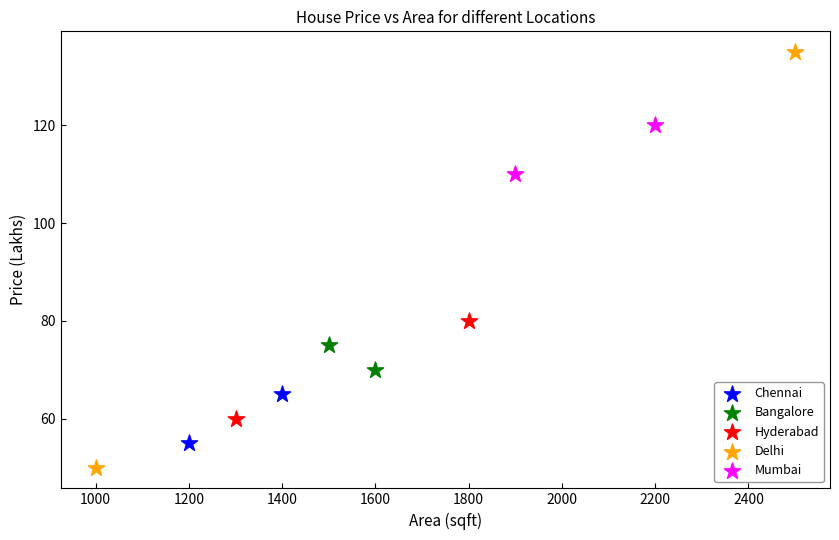

Which series contains the lowest Y value?

Delhi